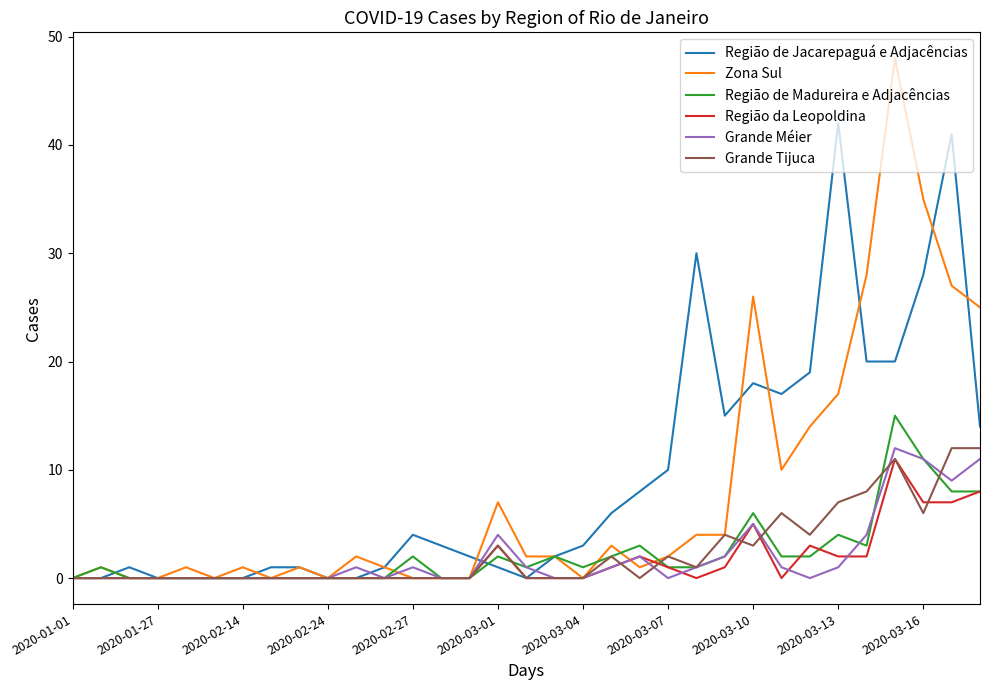

Count the number of data series in this chart.

6